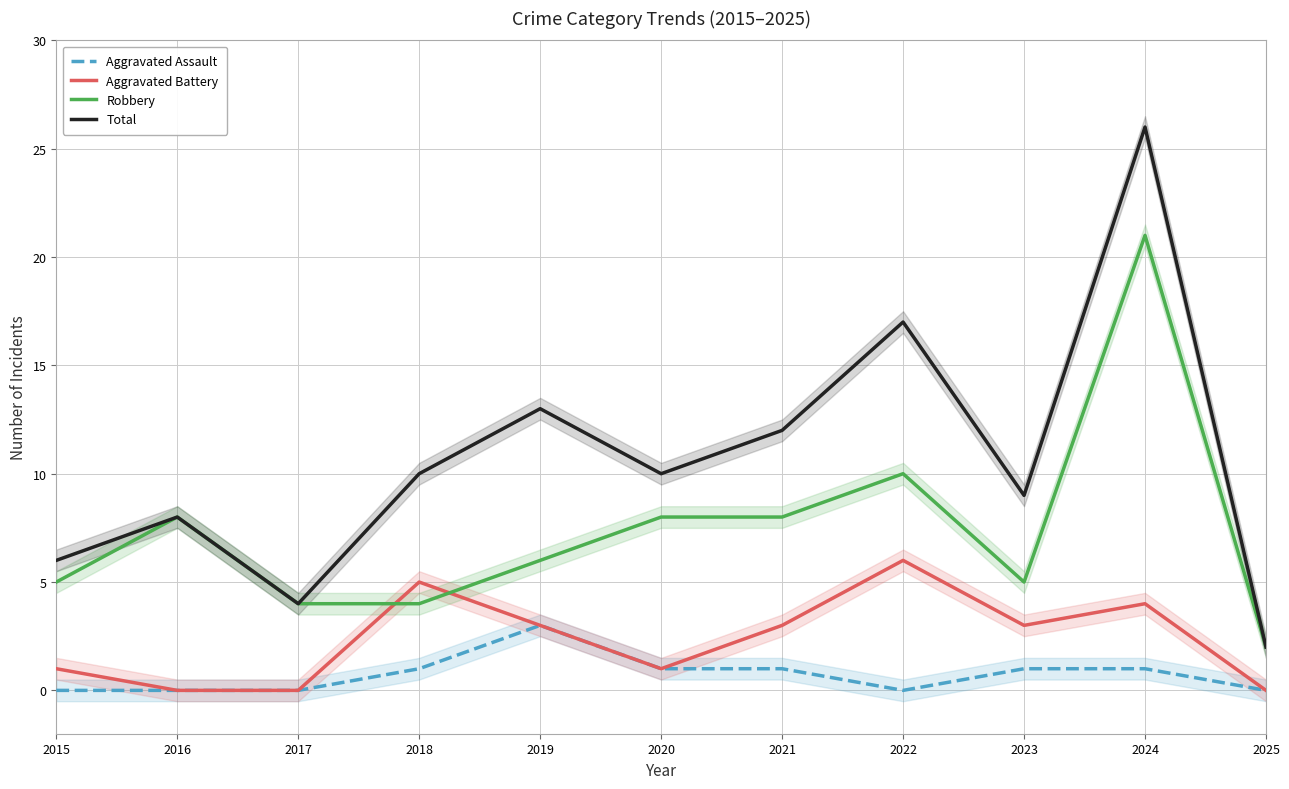

How many values in the Total series are below 10?

5